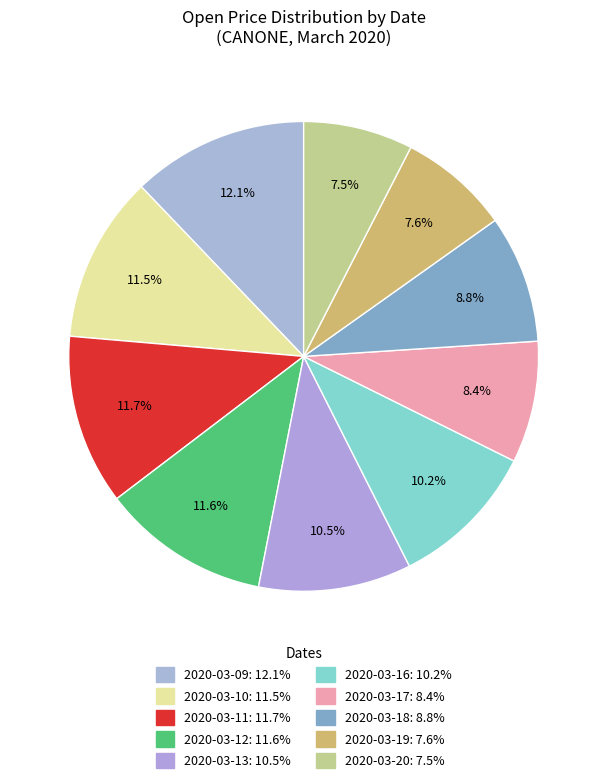

What percentage is the 2020-03-13 slice, to the nearest percent?

11%